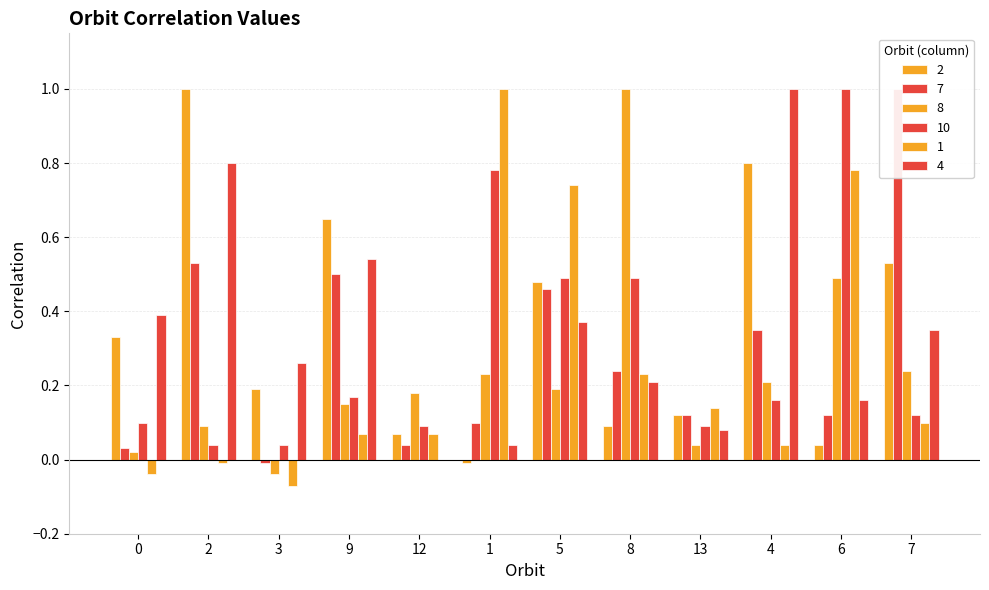

What are all the series names shown in the legend?

2, 7, 8, 10, 1, 4